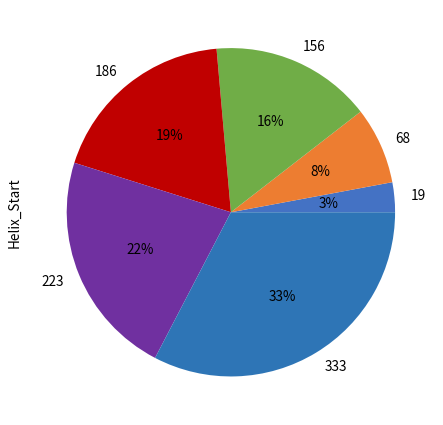

Count the number of slices in the pie.

6